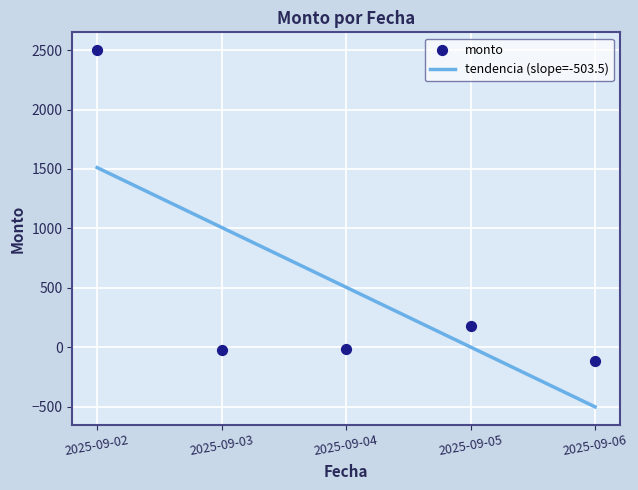

Which has a higher value, 2025-09-05 or 2025-09-02?

2025-09-02